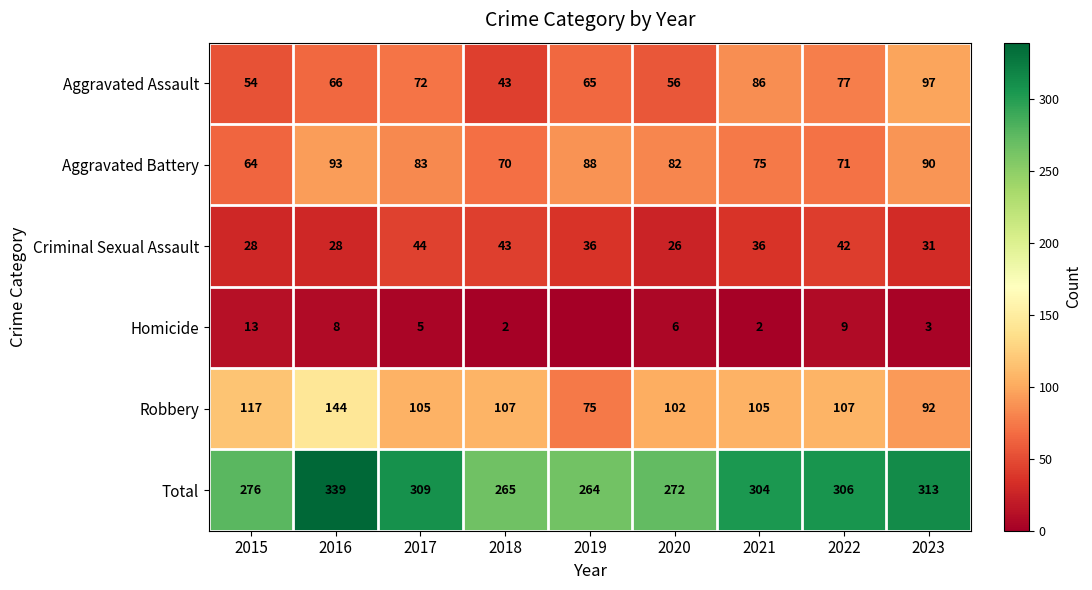

Between 2018 and 2021, which is larger?

2021